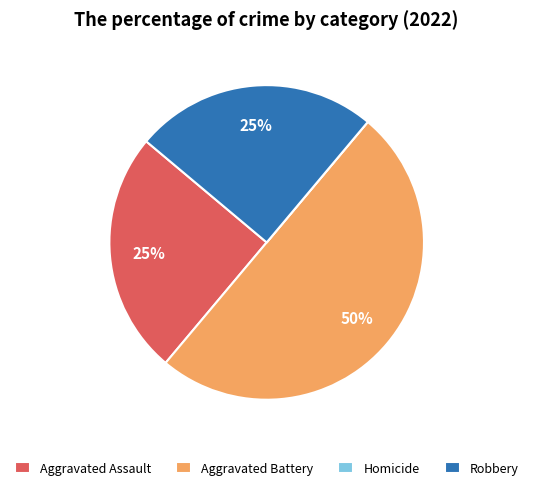

True or false: Aggravated Battery accounts for 50% of the total.

True